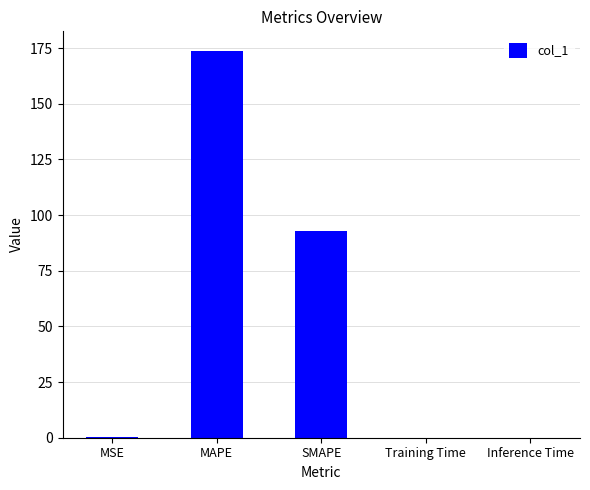

Are the bars grouped side by side (vs. stacked)?

No